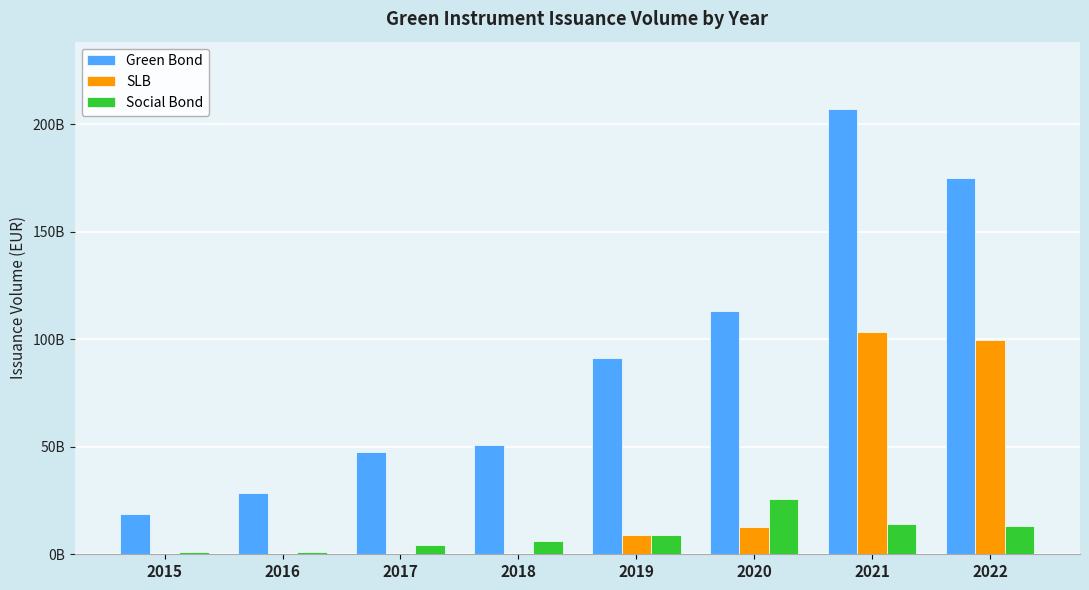

What are all the series names shown in the legend?

Green Bond, SLB, Social Bond